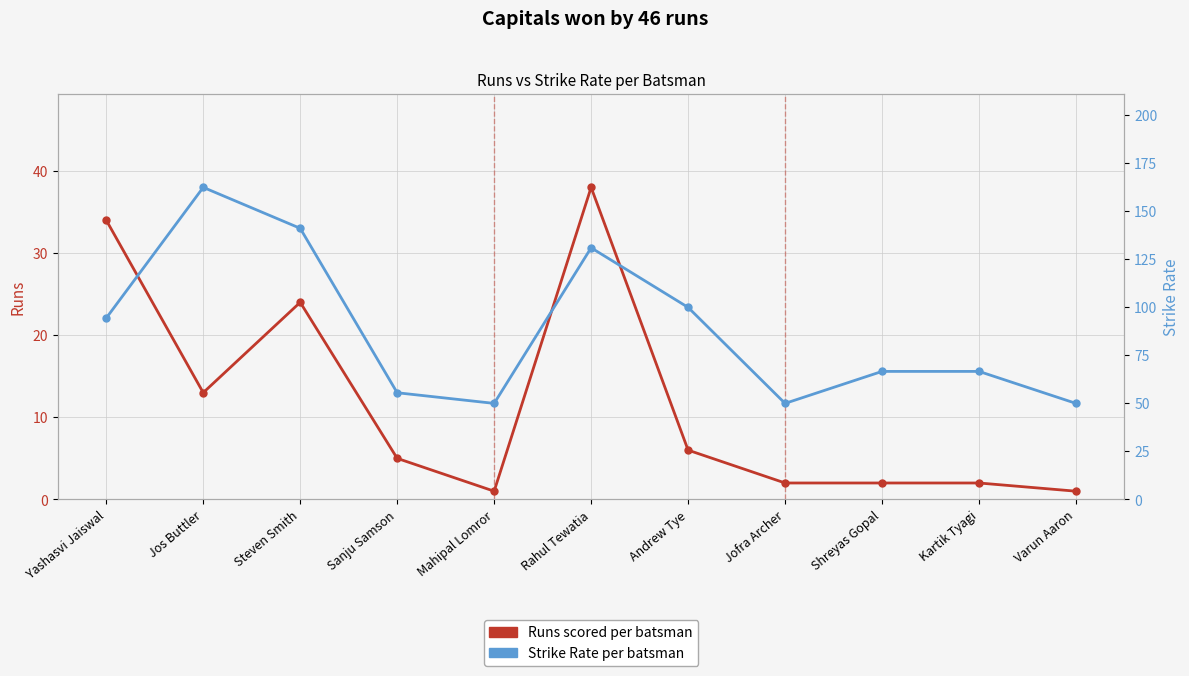

What is the sum of all Runs values?

128.0